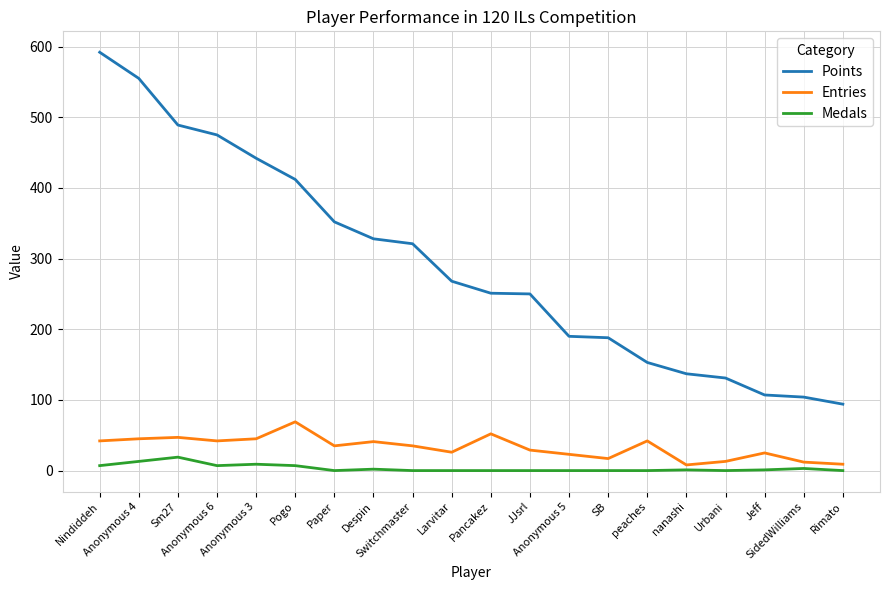

What are all the series names shown in the legend?

Points, Entries, Medals